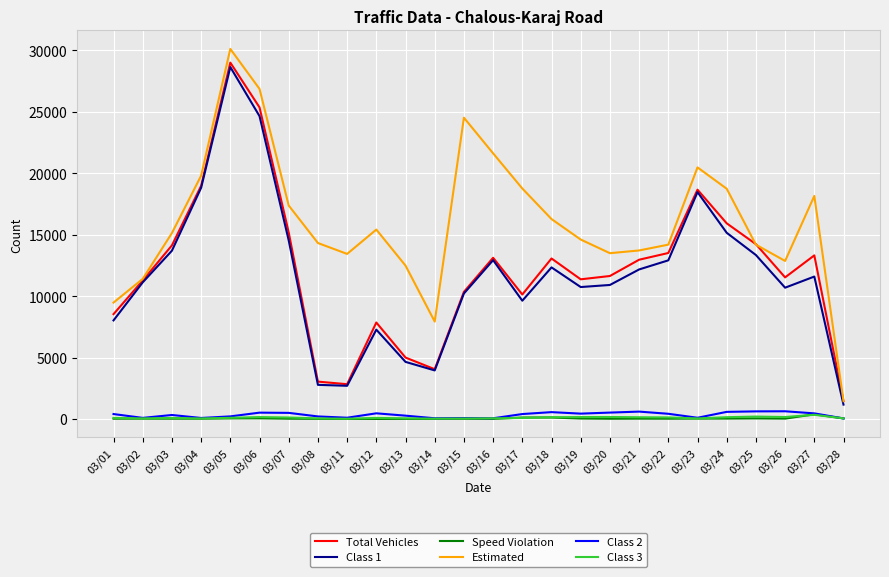

True or false: Speed Violation and Class 1 cross at least once.

False